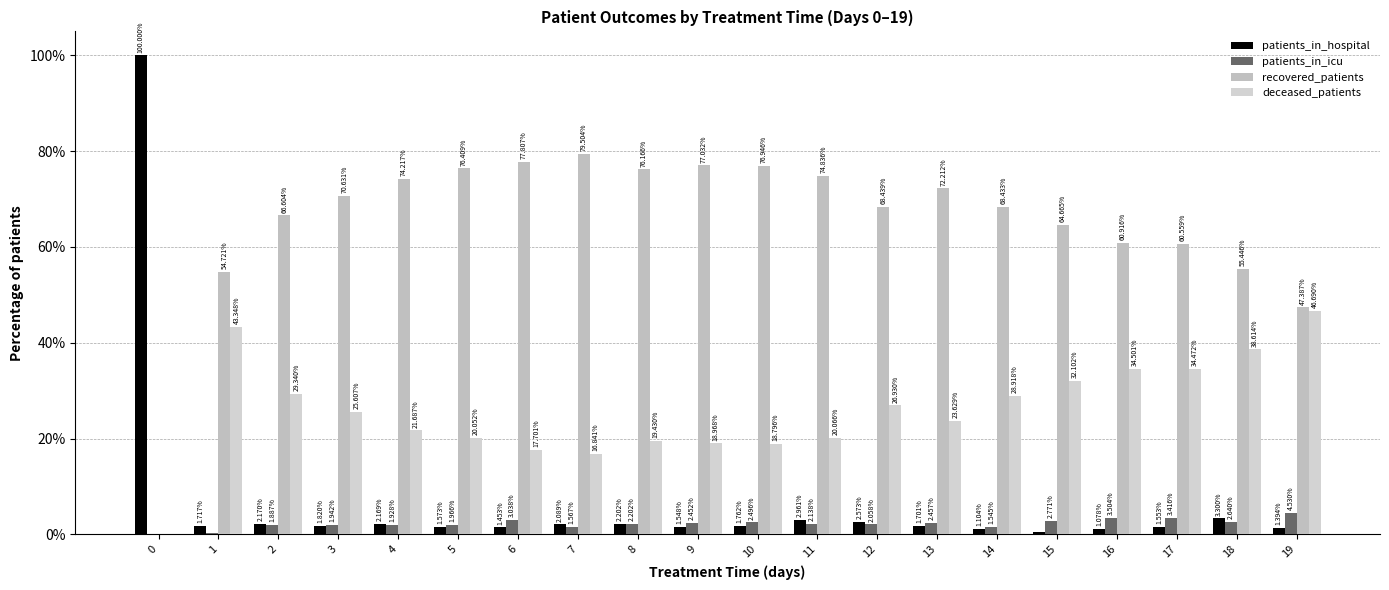

At which category is the sum across all series the highest?

18